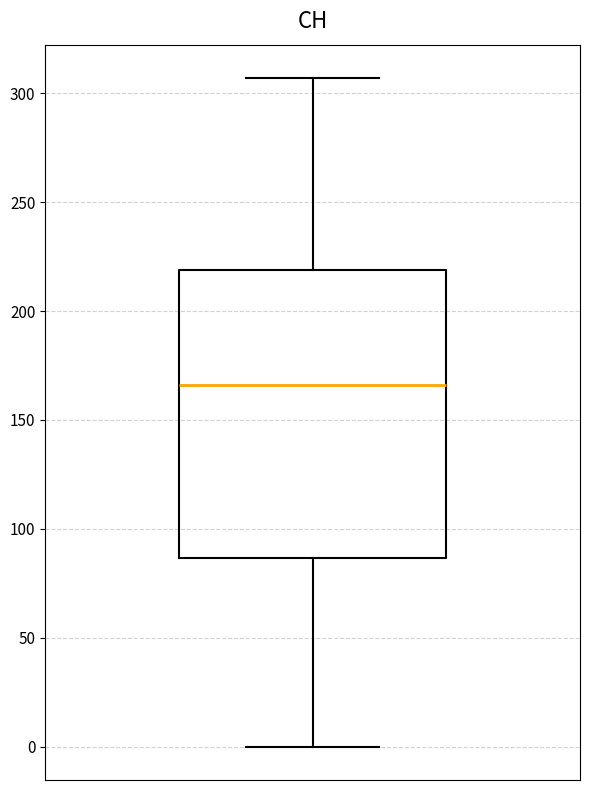

Transcribe this box plot: give where the median line is, the range the box spans, and where the two whiskers end, as read against the y-axis. The values are not printed on the chart, so give them approximately, as read against the axis.

median 165, box 85 to 220, whiskers 0 to 305